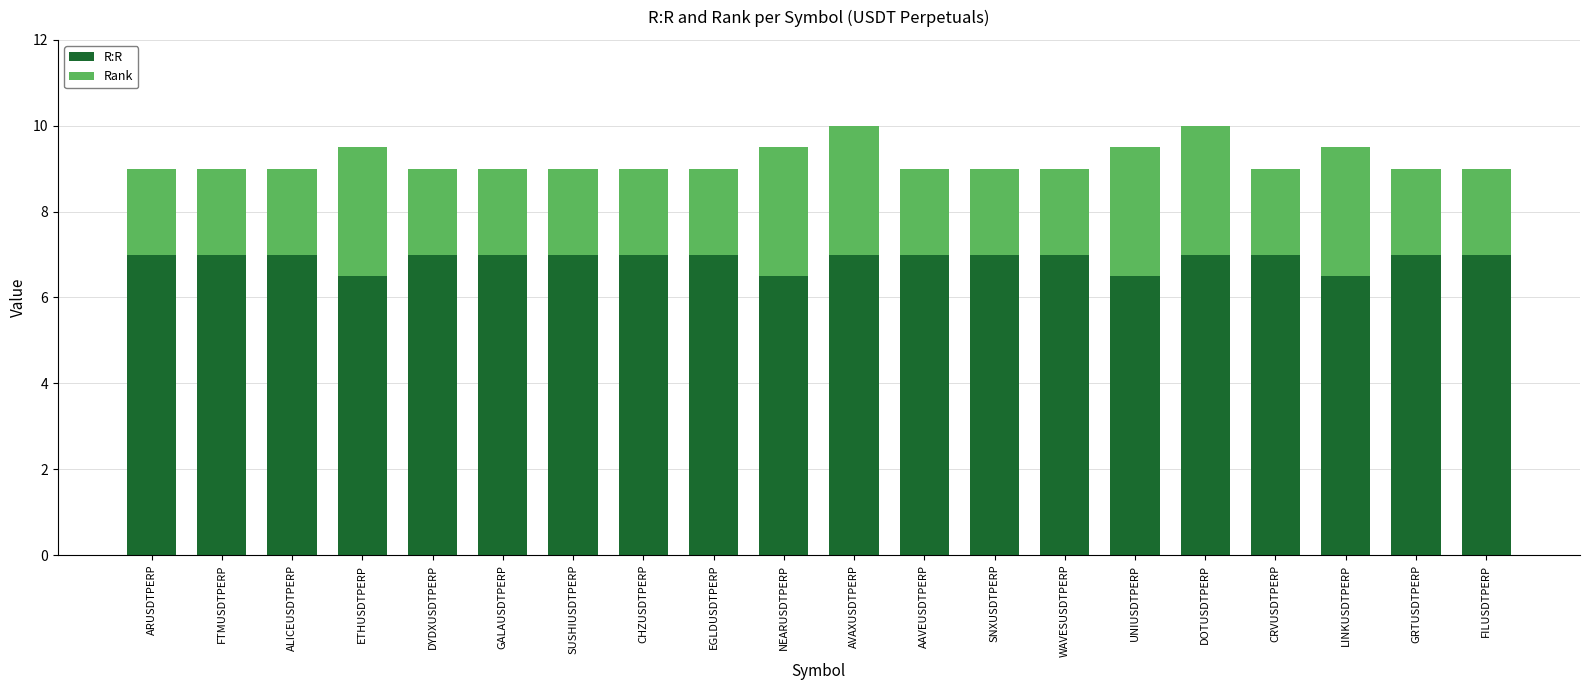

What is the total value across all series at ARUSDTPERP?

9.0